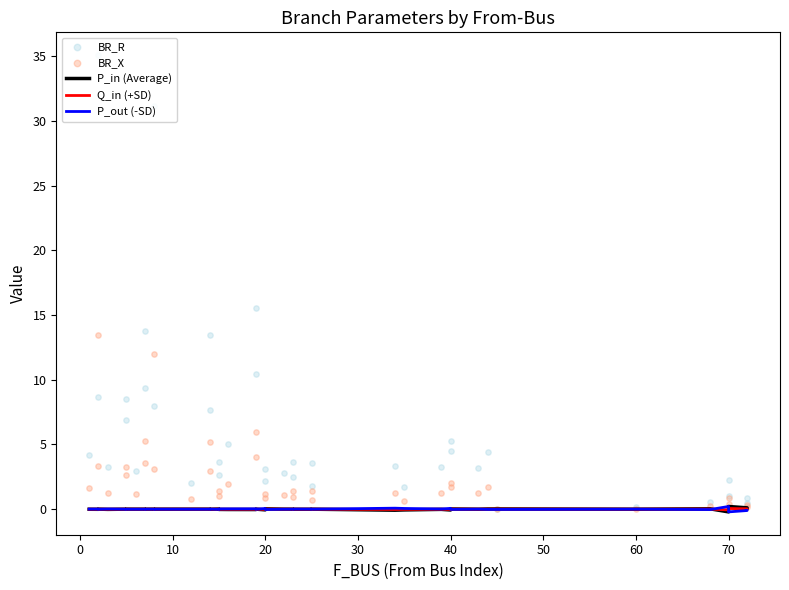

Which series contains the lowest Y value?

P_in (Average)